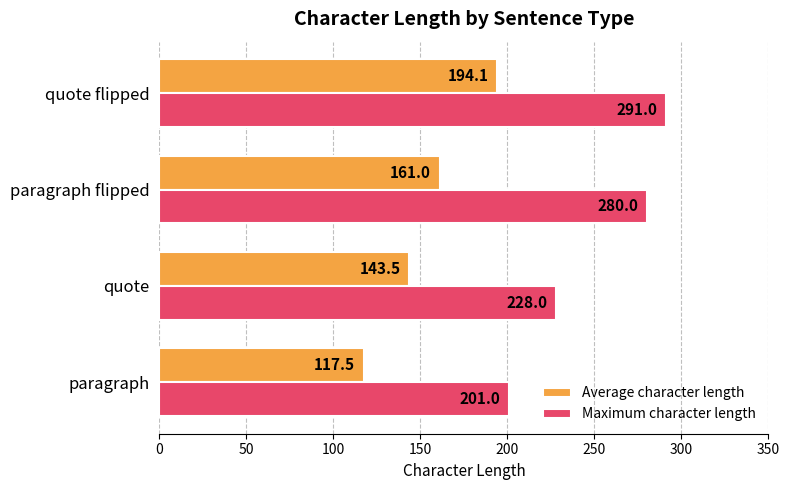

Count the number of data series in this chart.

2